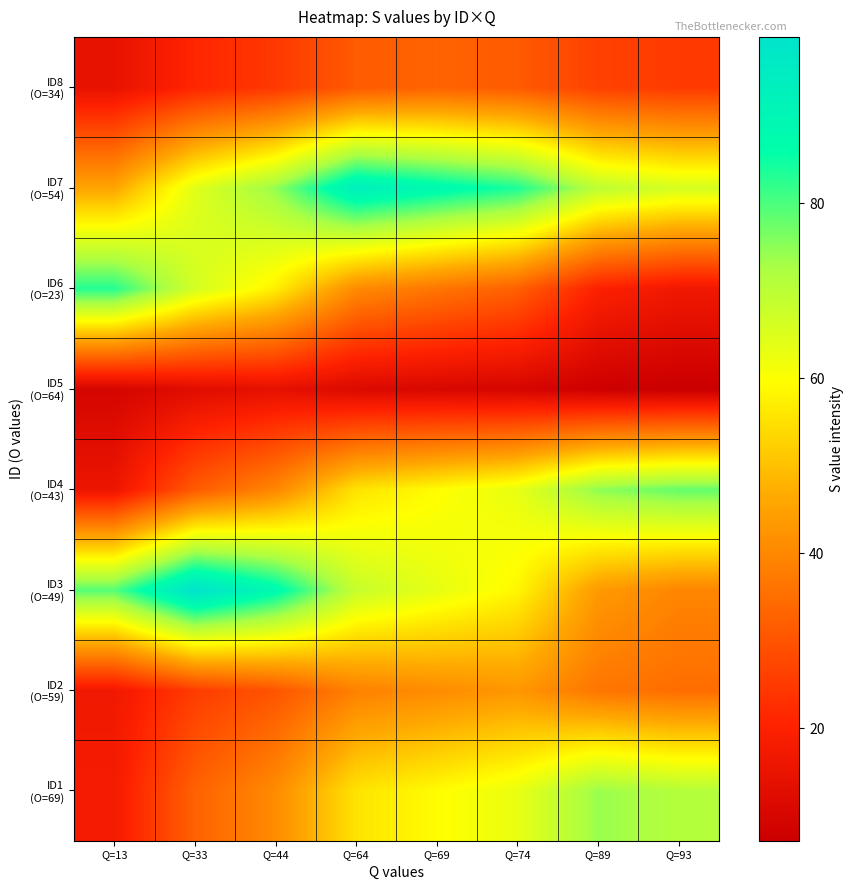

How many categories are shown in the chart?

8